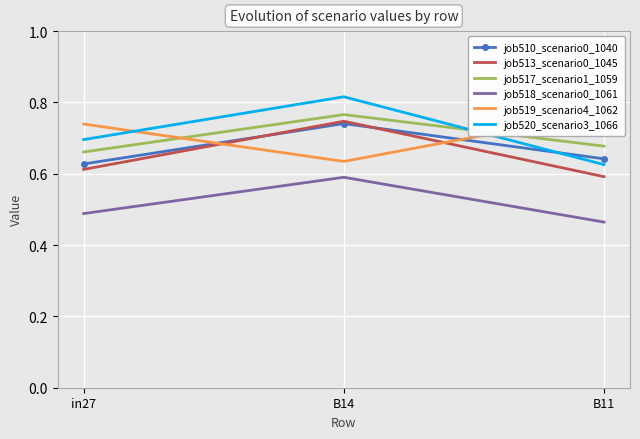

Which label corresponds to the largest value in the chart?

B14